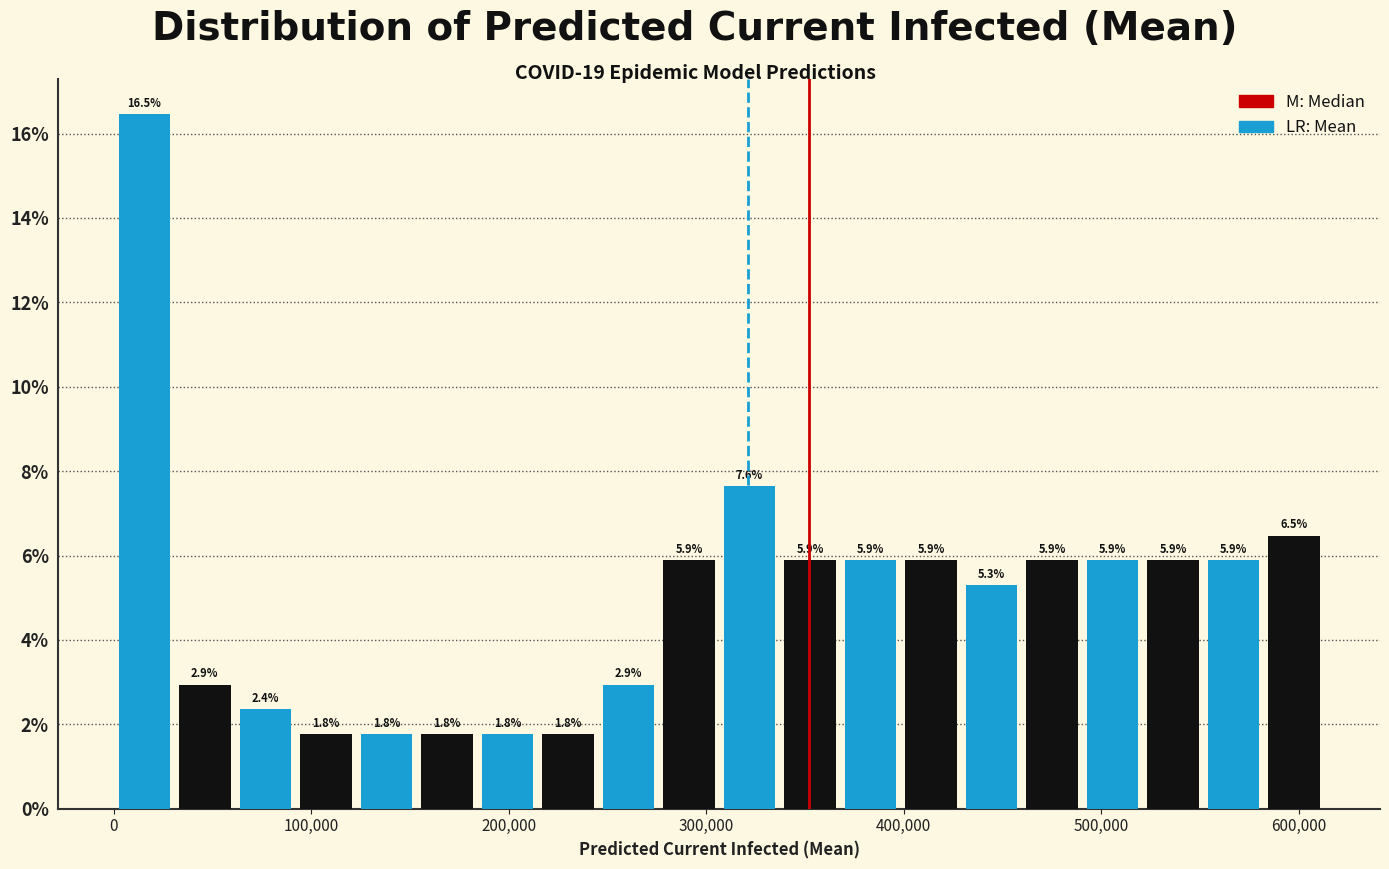

Read against the x-axis, roughly where is the centre of the tallest bar?

20000